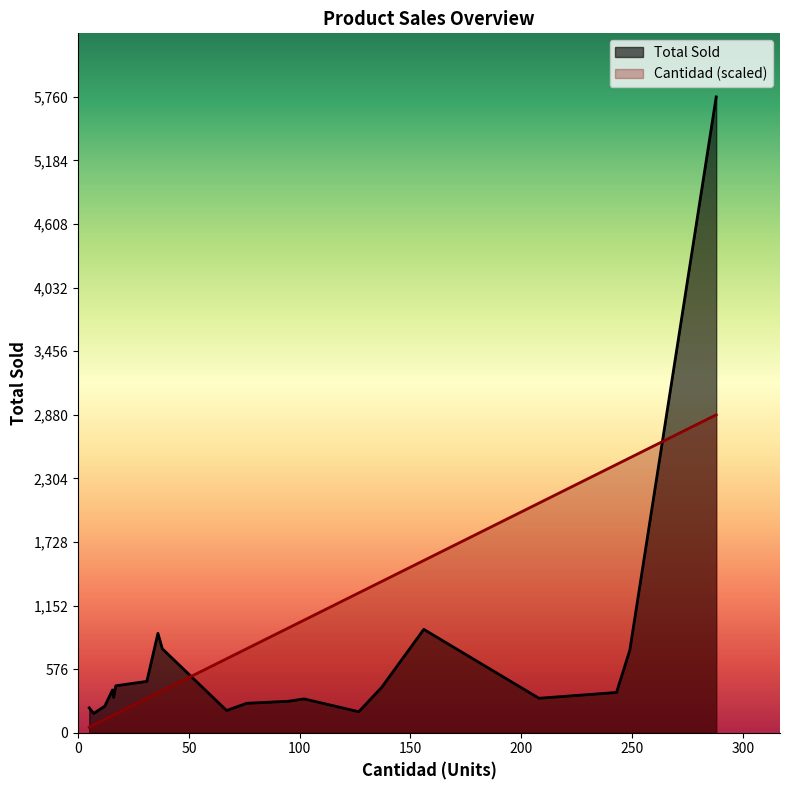

True or false: Total Sold has more than 1 points higher than both neighbors.

True